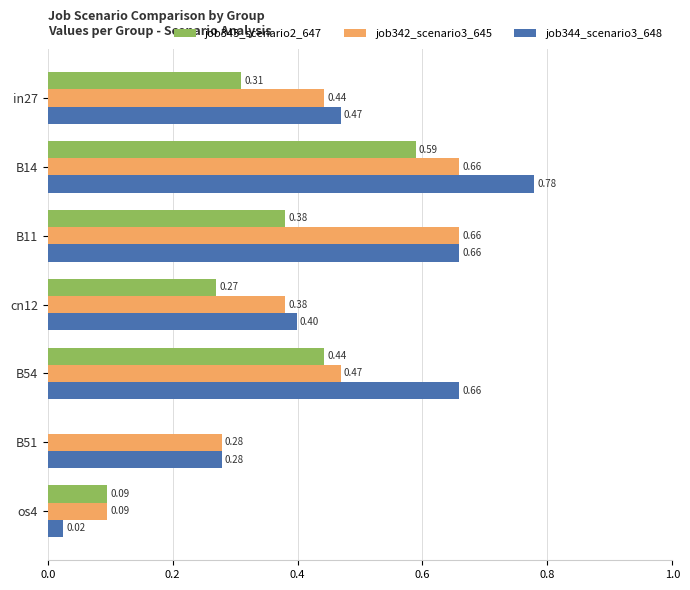

What is the sum of the job344_scenario3_648 values at cn12 and os4?

0.4